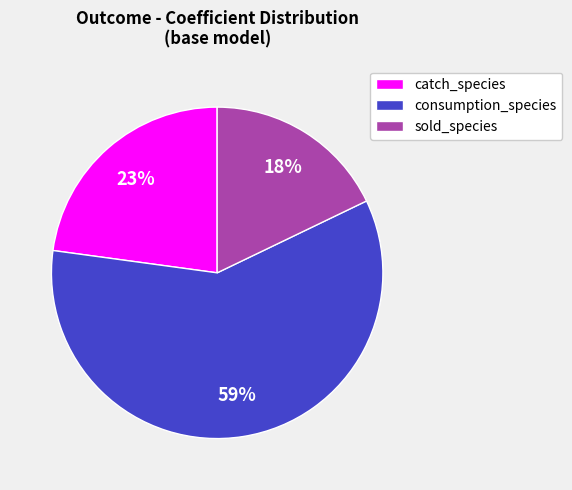

To the nearest percent, what is the difference between the consumption_species and catch_species slice percentages?

36%